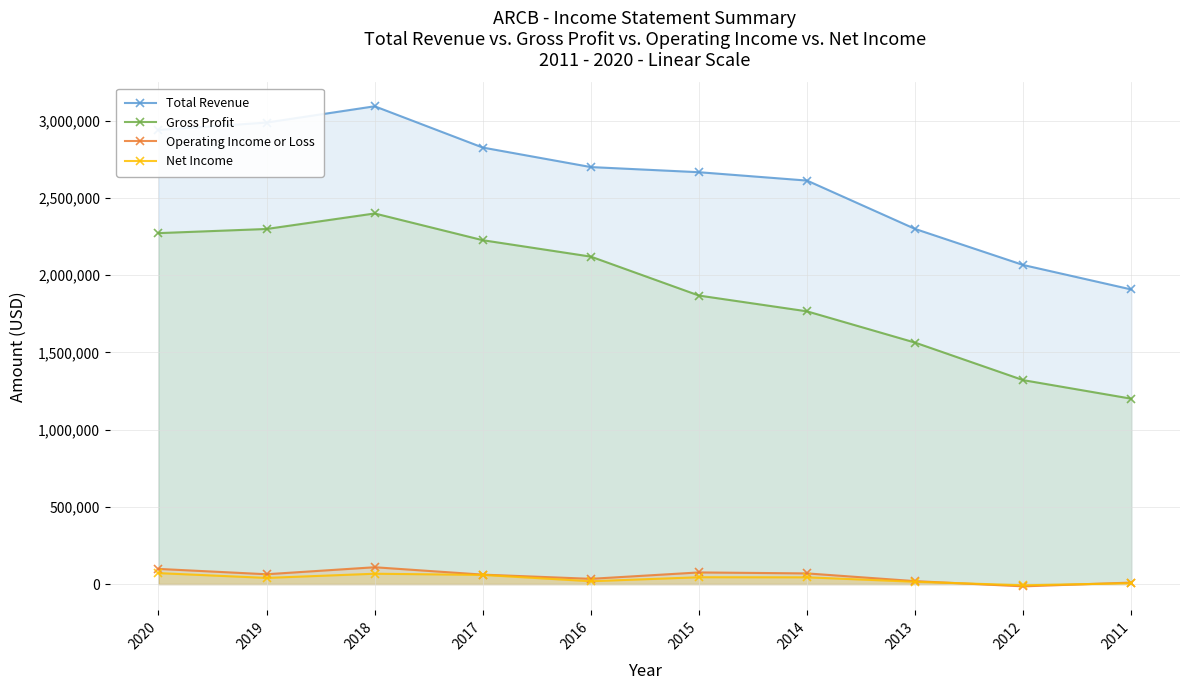

Reading left to right, what are all the values shown in this chart?

Total Revenue: 2020=2940200	2019=2988300	2018=3093800	2017=2826500	2016=2700200	2015=2666900	2014=2612700	2013=2299500	2012=2066000	2011=1907600
Gross Profit: 2020=2272500	2019=2299300	2018=2399800	2017=2226600	2016=2120300	2015=1868200	2014=1766000	2013=1563500	2012=1320500	2011=1200300
Operating Income or Loss: 2020=98300	2019=63800	2018=109100	2017=61300	2016=34100	2015=75500	2014=69200	2013=19100	2012=-14600	2011=9800
Net Income: 2020=71100	2019=40000	2018=67100	2017=59500	2016=18500	2015=44400	2014=43900	2013=15100	2012=-7900	2011=5900